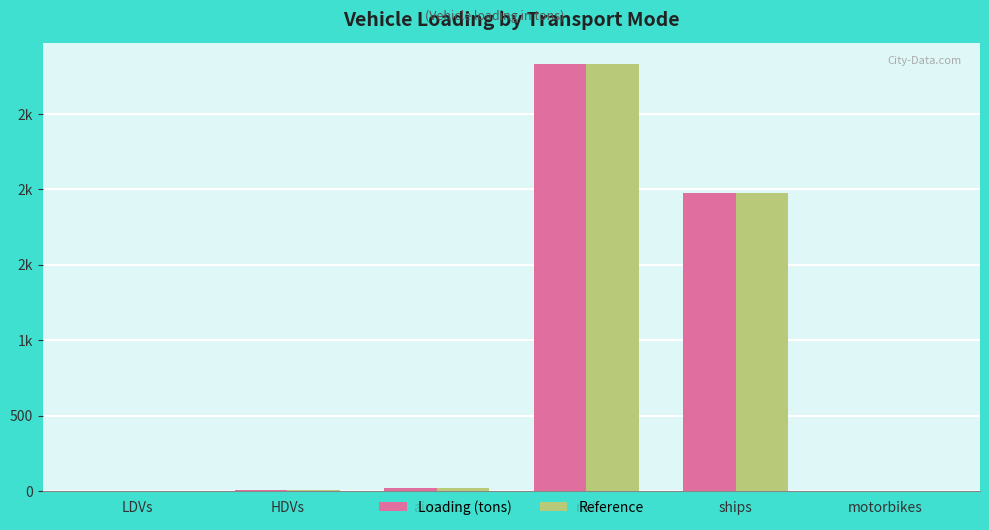

Between aircraft and ships, which series saw the biggest shift?

Loading (tons)